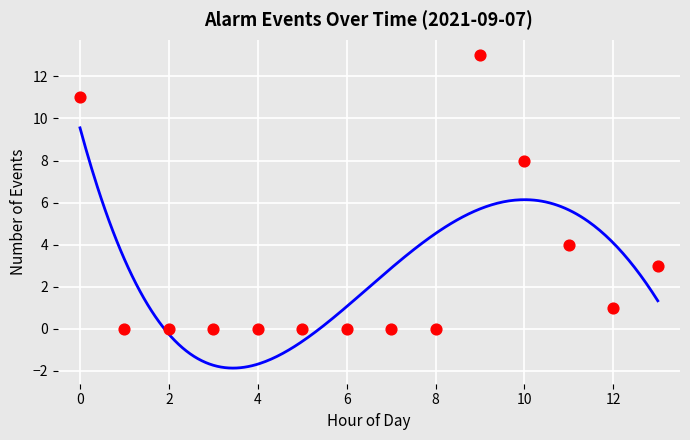

What is the range of Y values (max minus min)?

13